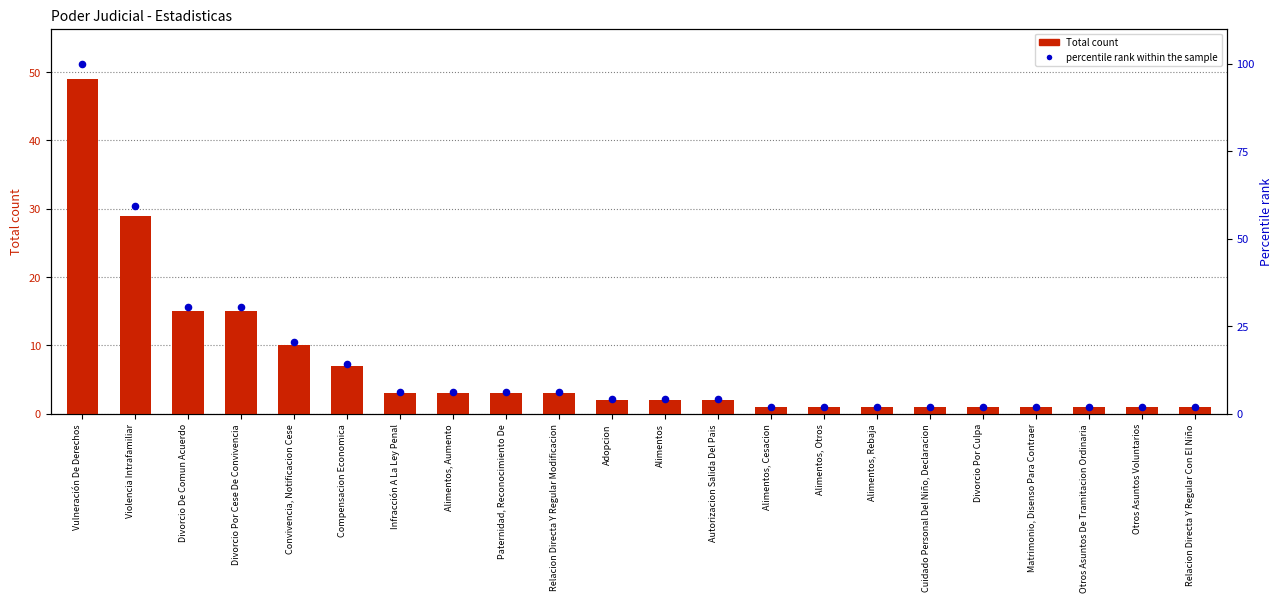

At which category is the sum across all series the highest?

Vulneración De Derechos